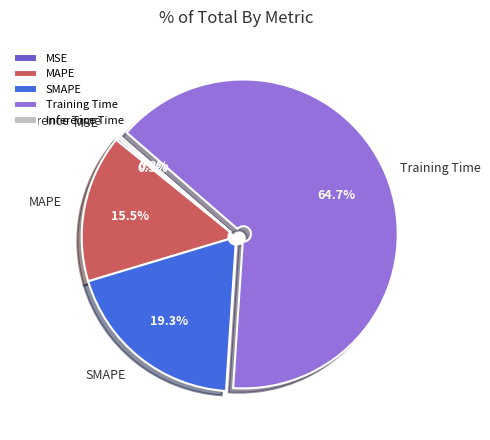

To the nearest percent, what percentage of the pie is Training Time?

65%